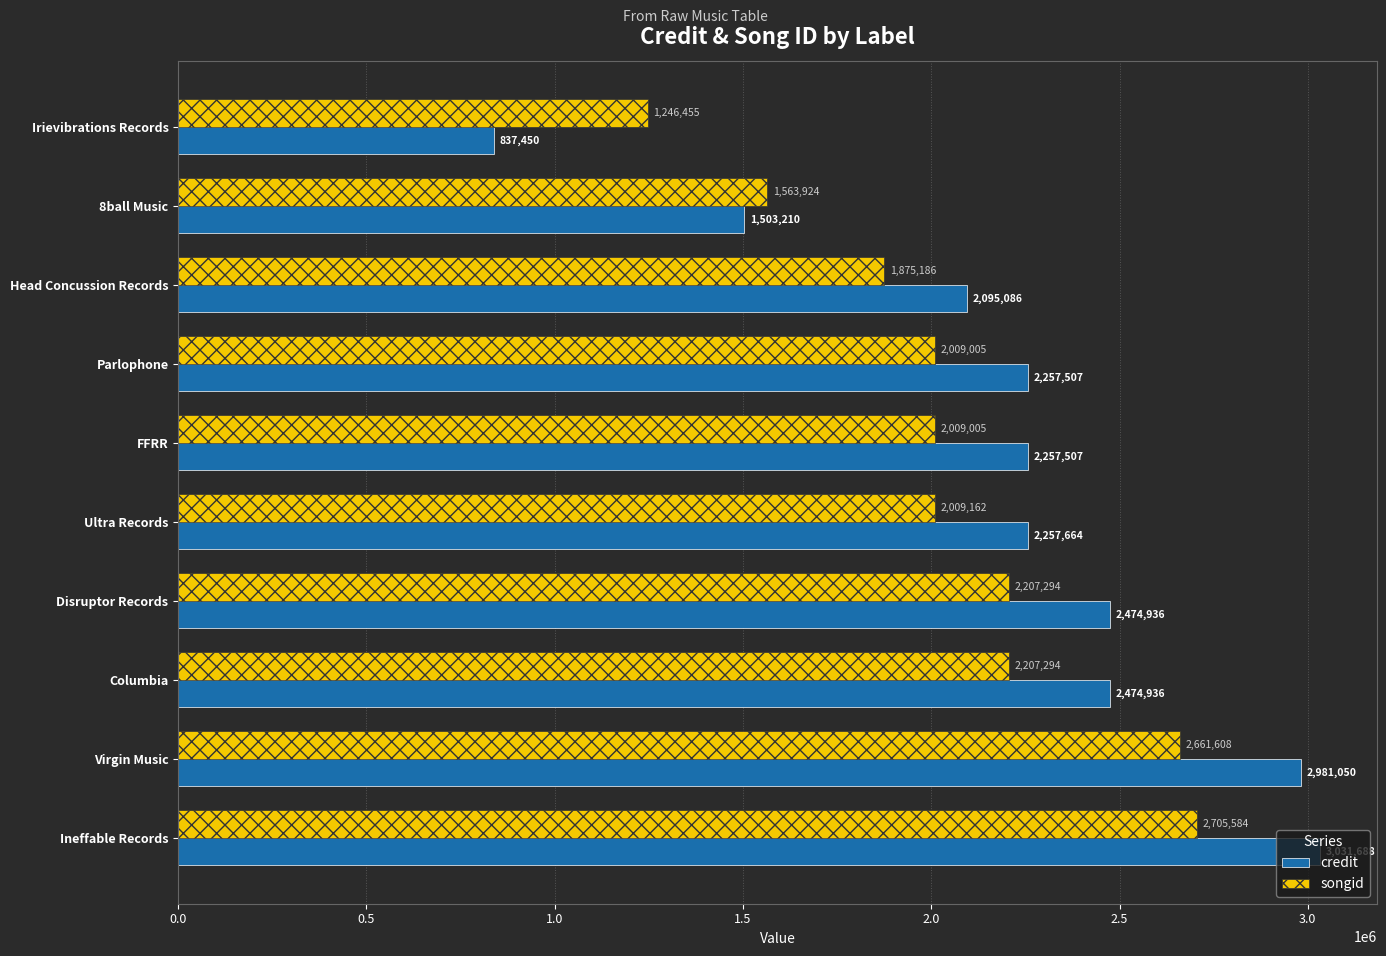

How many distinct data groups are displayed?

2